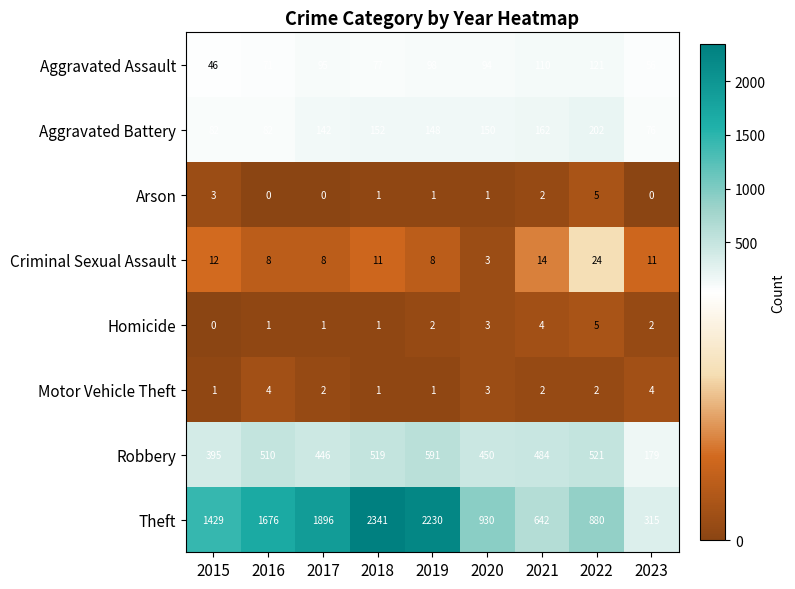

What is the minimum value for Robbery?

179